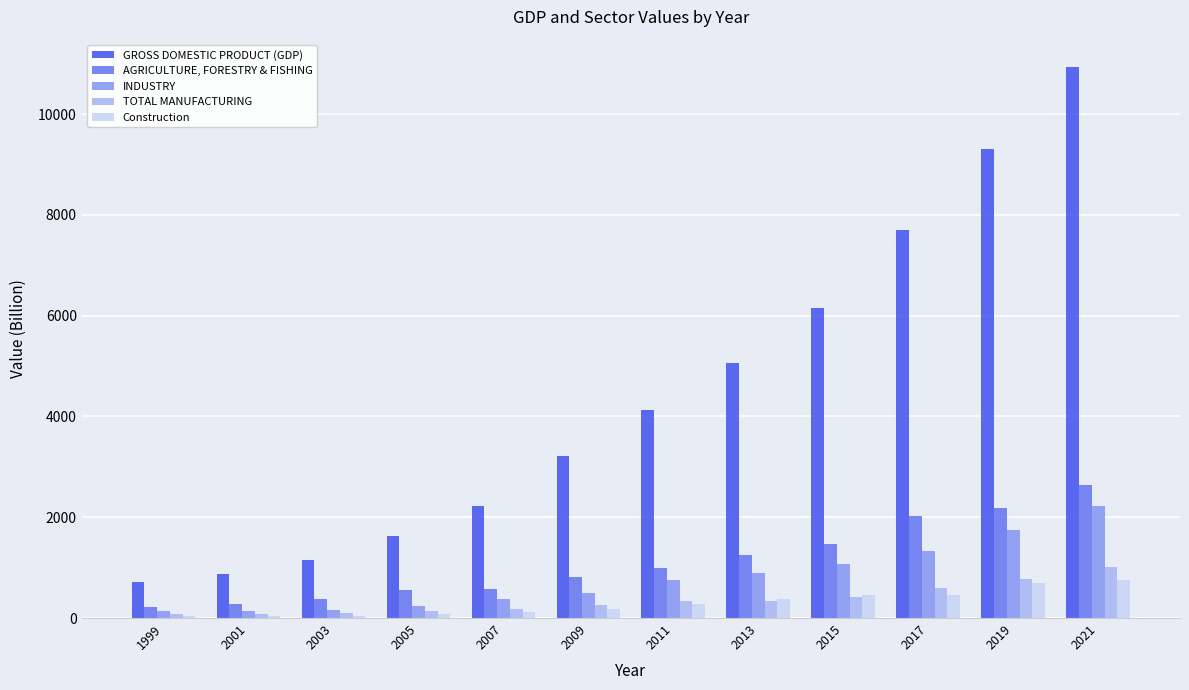

Is the value of Construction at 2013 greater than the value of AGRICULTURE, FORESTRY & FISHING at 2019?

No